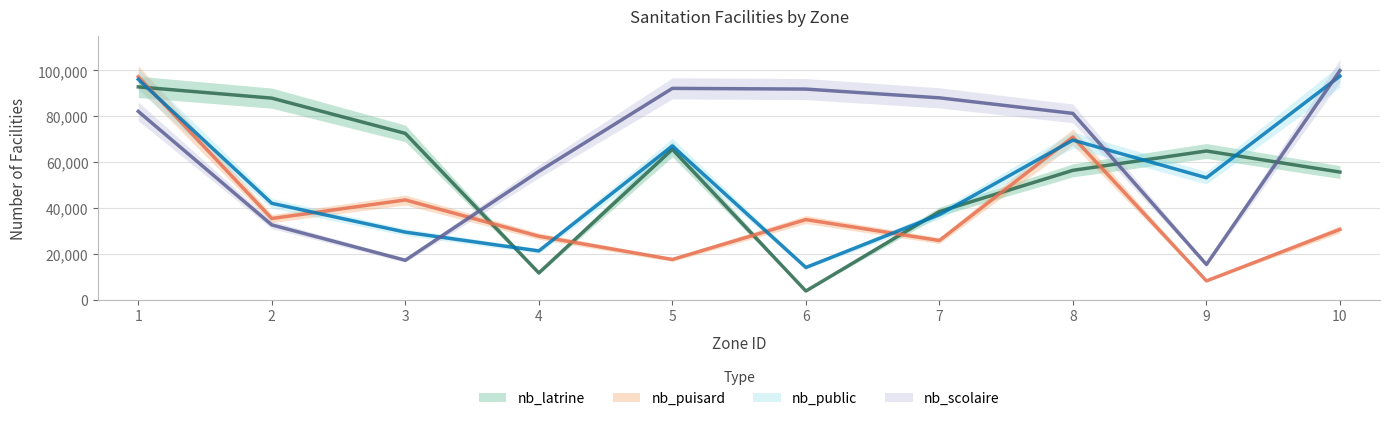

Which series ends up on top after the final intersection of nb_scolaire and nb_puisard?

nb_scolaire